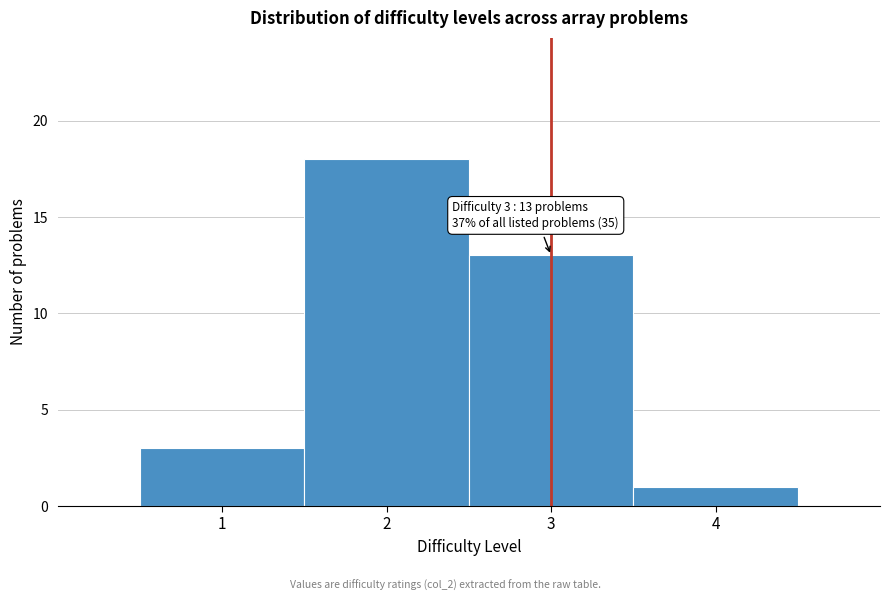

Over which range of the x-axis is the bar tallest?

1.5 to 2.5